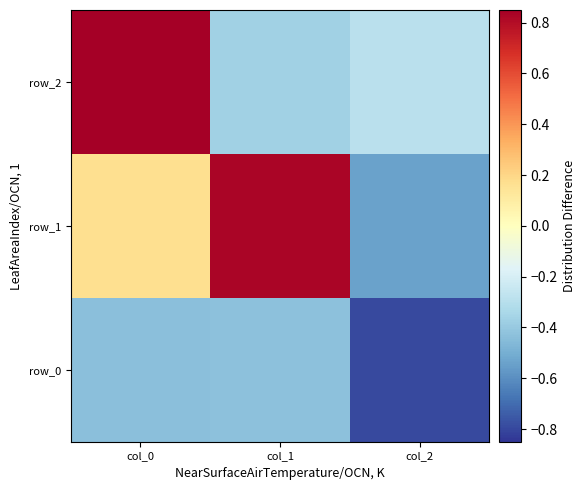

True or false: row_1 has a value of 0.8 at col_1.

True